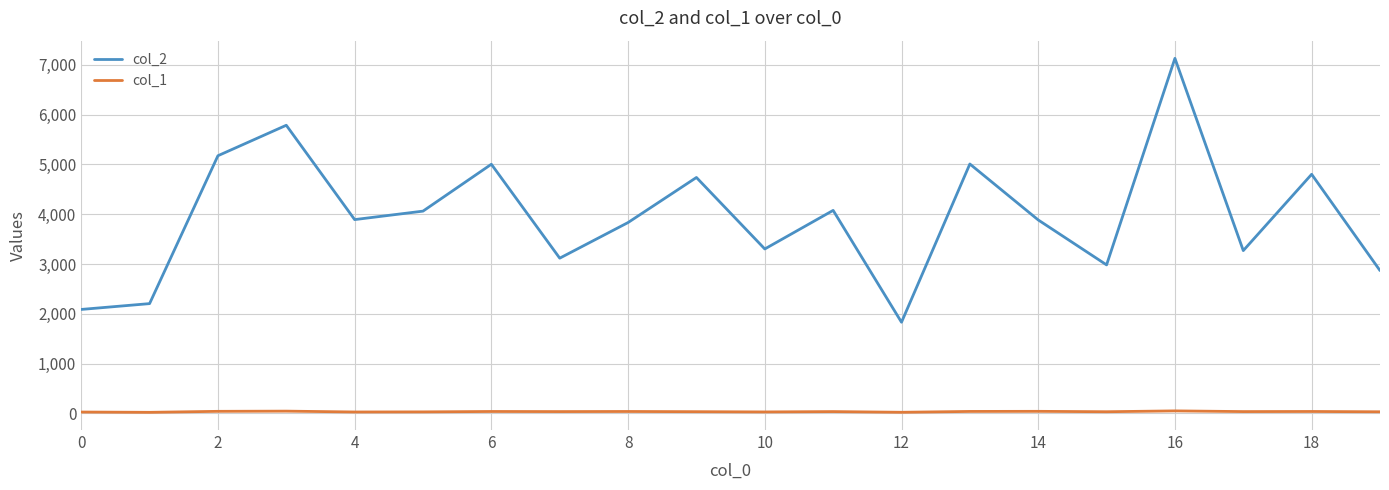

What is the difference between the maximum and second lowest values in the col_1 series?

28